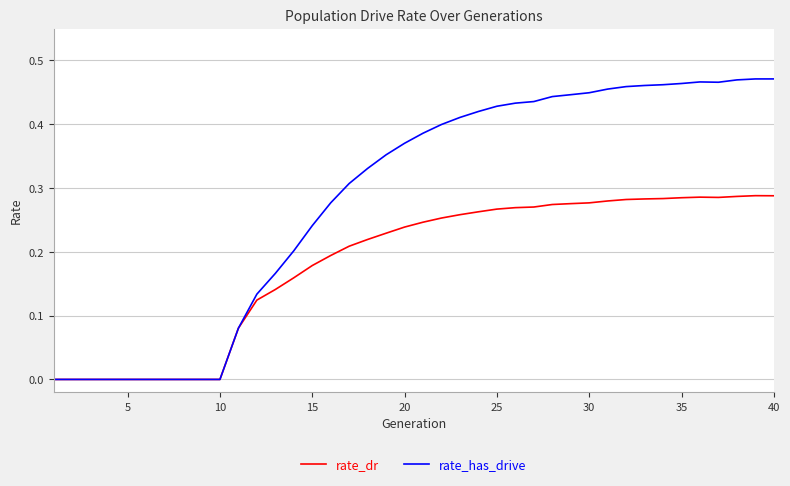

How many distinct data groups are displayed?

2